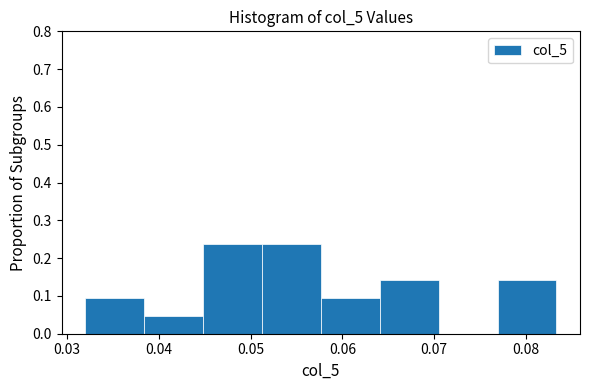

Reading left to right, transcribe this chart: for each bar, give the range it covers on the x-axis and its height. Neither the bar edges nor the heights are printed on the chart, so give them approximately, as read against the axes.

0.032 to 0.038: 0.10
0.038 to 0.045: 0.05
0.045 to 0.051: 0.24
0.051 to 0.058: 0.24
0.058 to 0.064: 0.10
0.064 to 0.070: 0.14
0.070 to 0.077: 0
0.077 to 0.083: 0.14